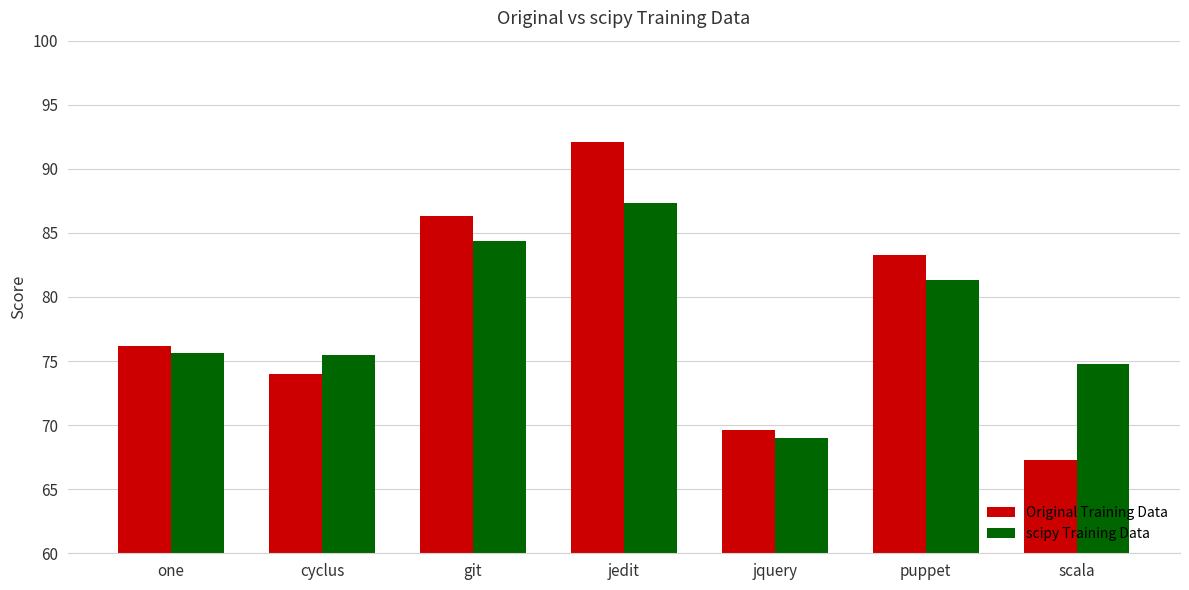

What is the difference between the maximum and second lowest values in the scipy Training Data series?

12.5